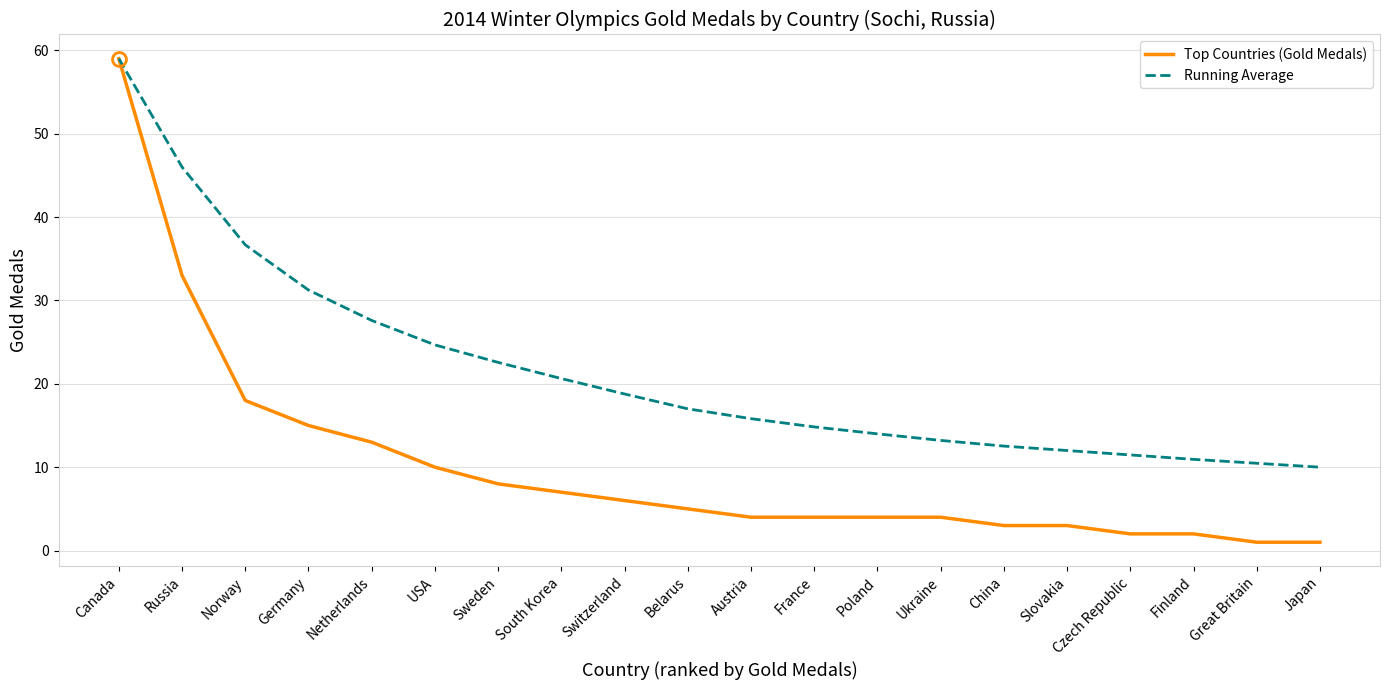

What position from the right is Russia?

19